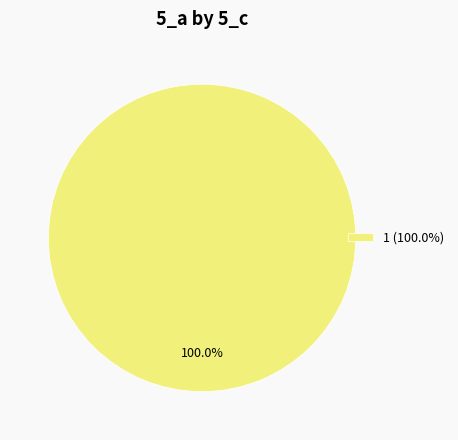

Does 1 (100.0%) account for over 50% of the chart?

Yes